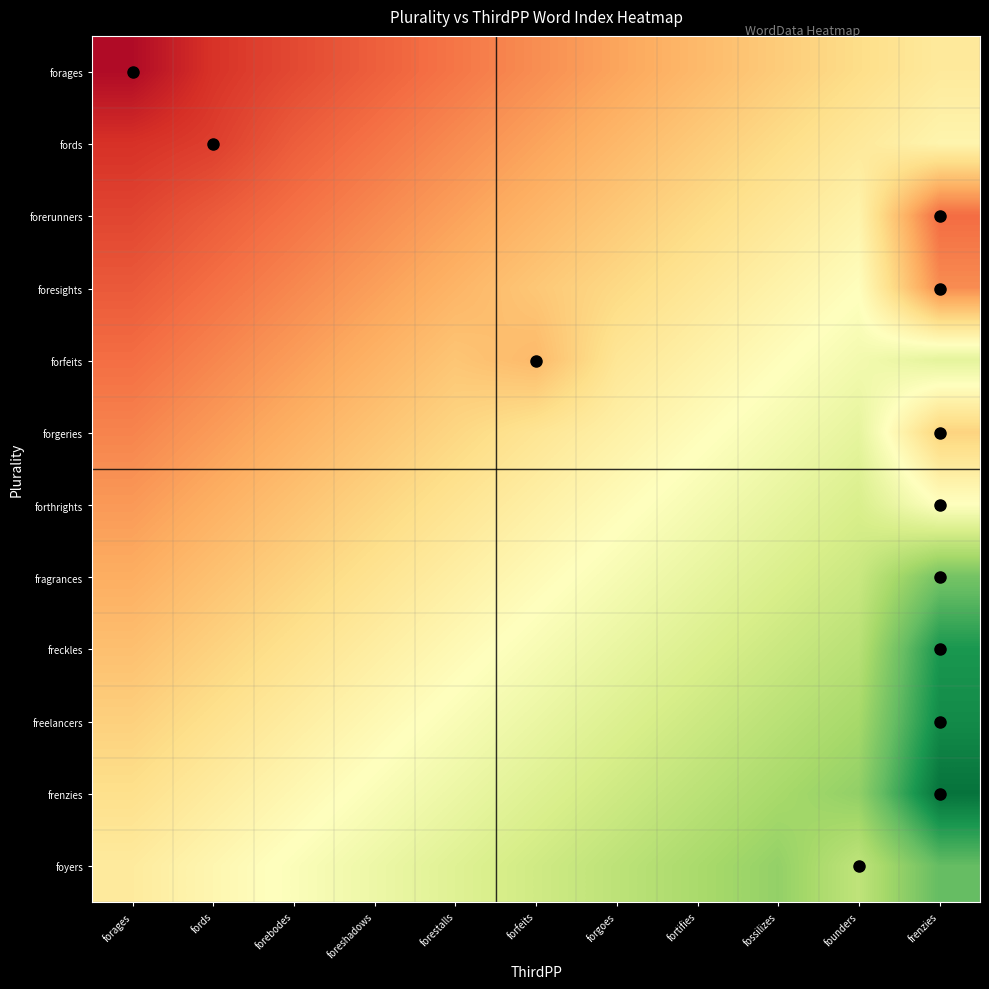

At how many categories does at least one series exceed 0?

11